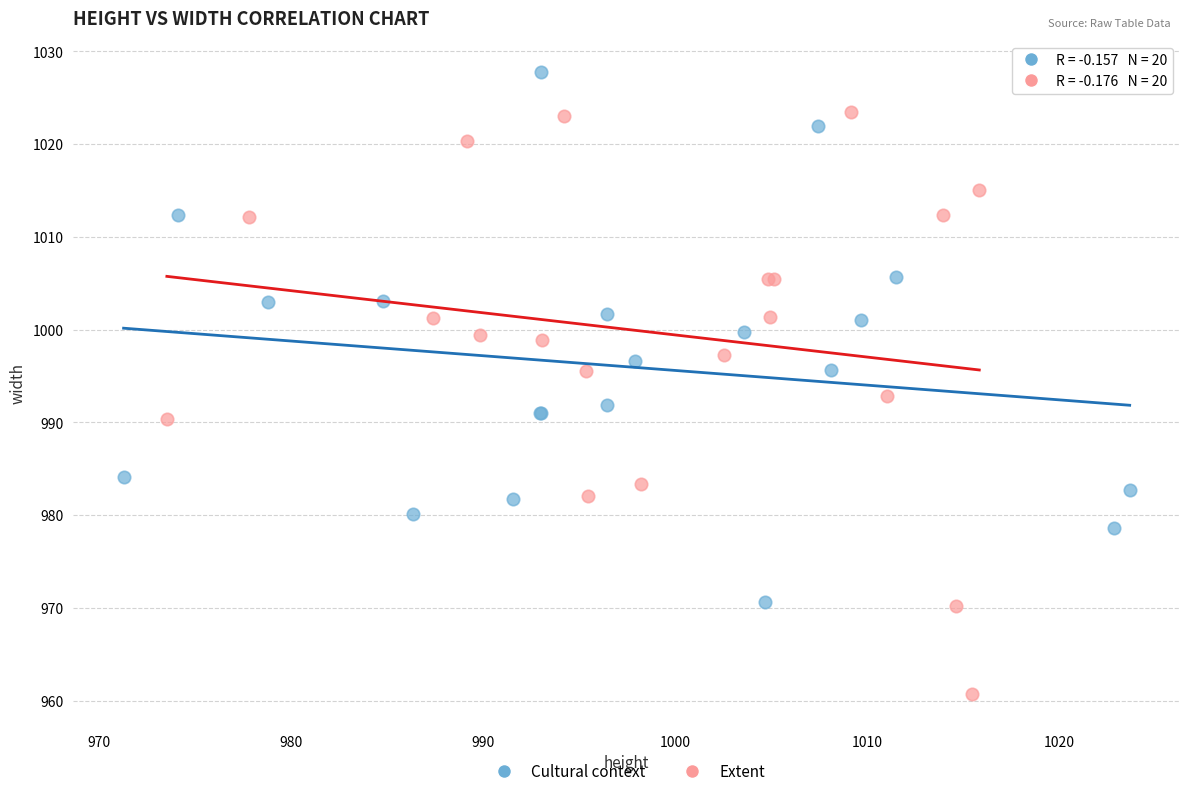

Which series reaches the minimum Y coordinate?

Extent